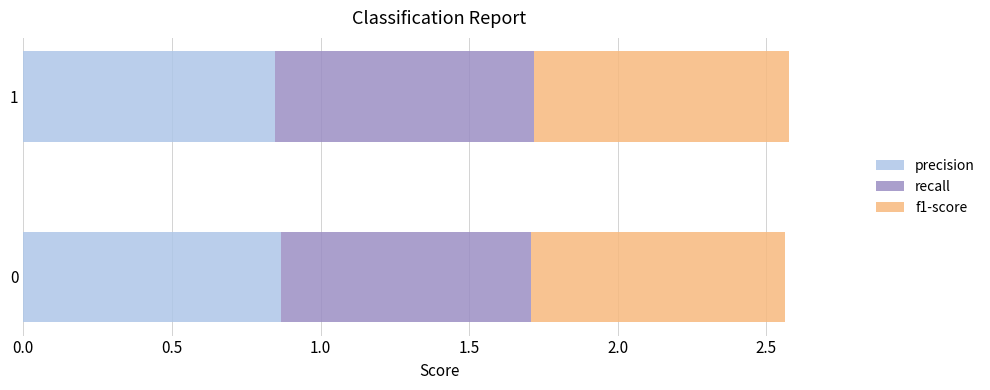

Is it true that precision equals 1.5 at 1?

False